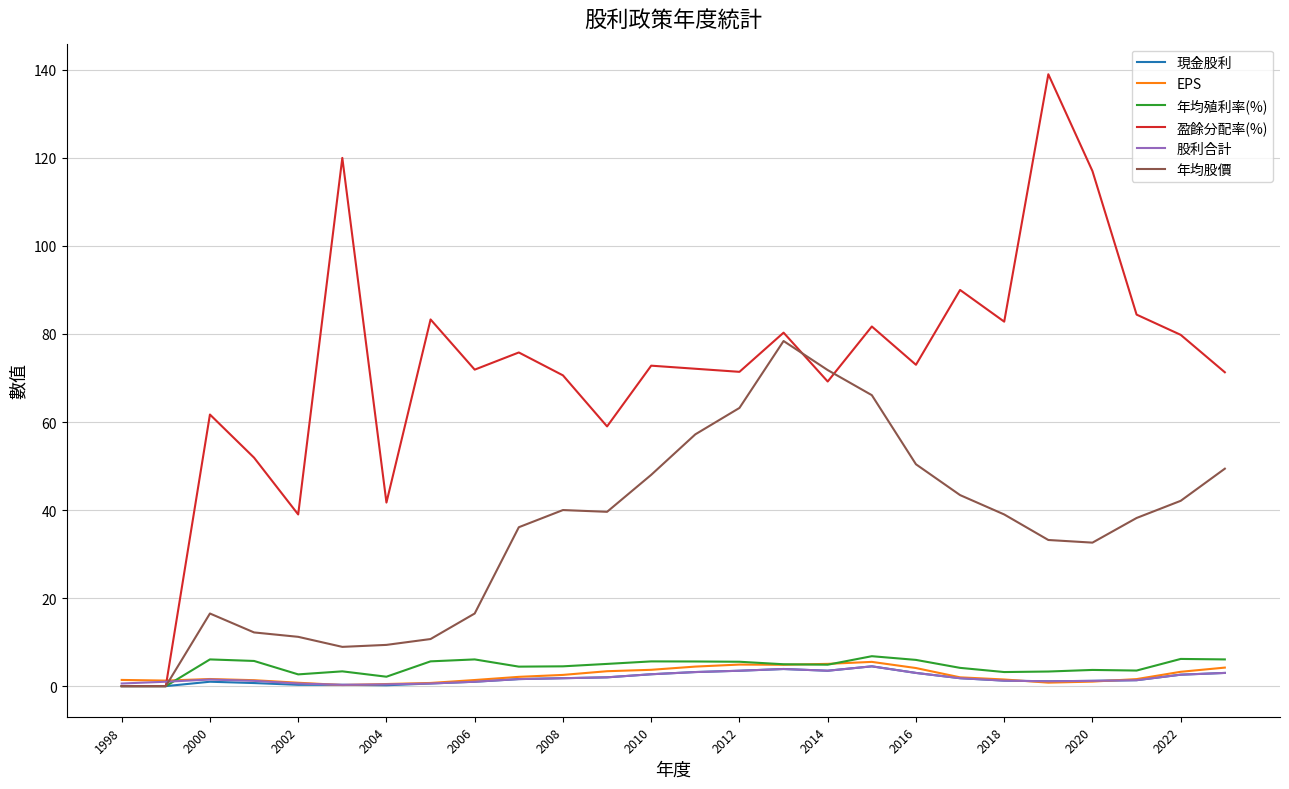

What is the maximum value for 年均殖利率(%)?

6.8